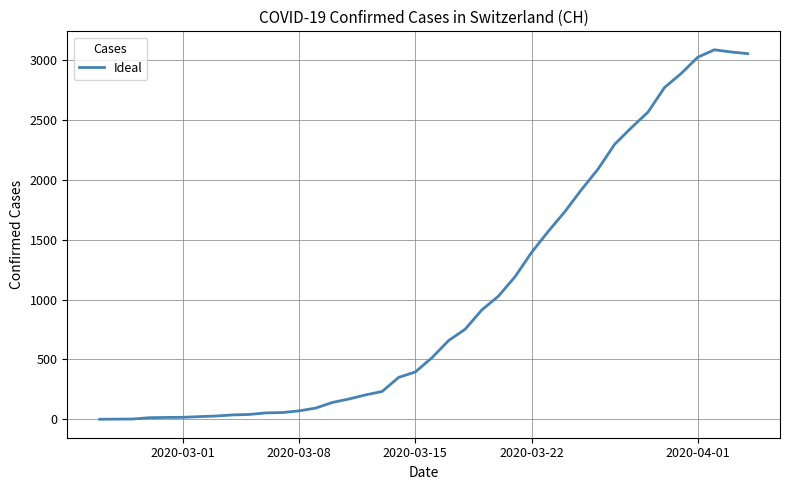

What is the maximum value shown in the chart?

3086